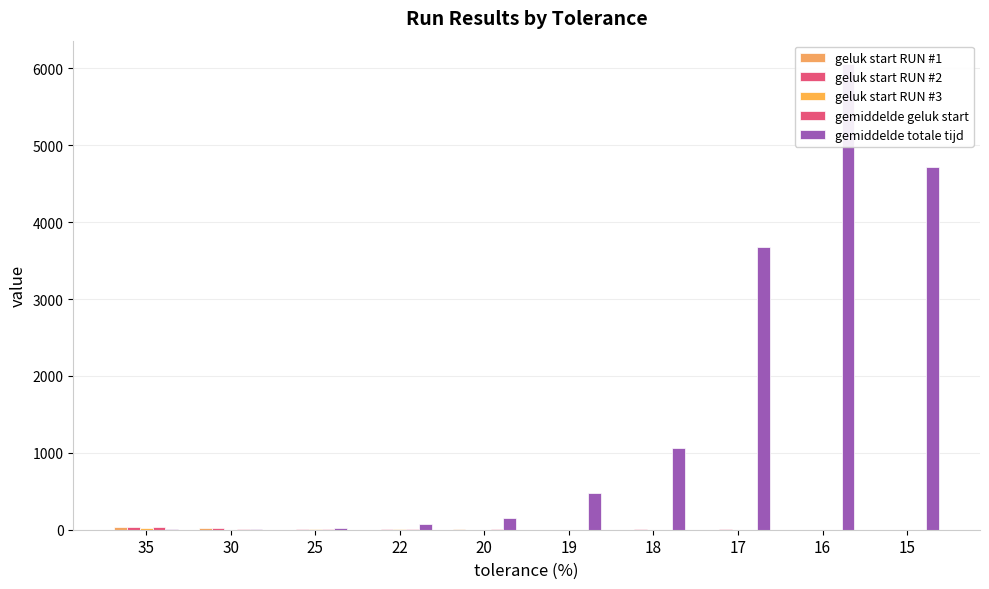

How many values in the geluk start RUN #3 series exceed 0?

3